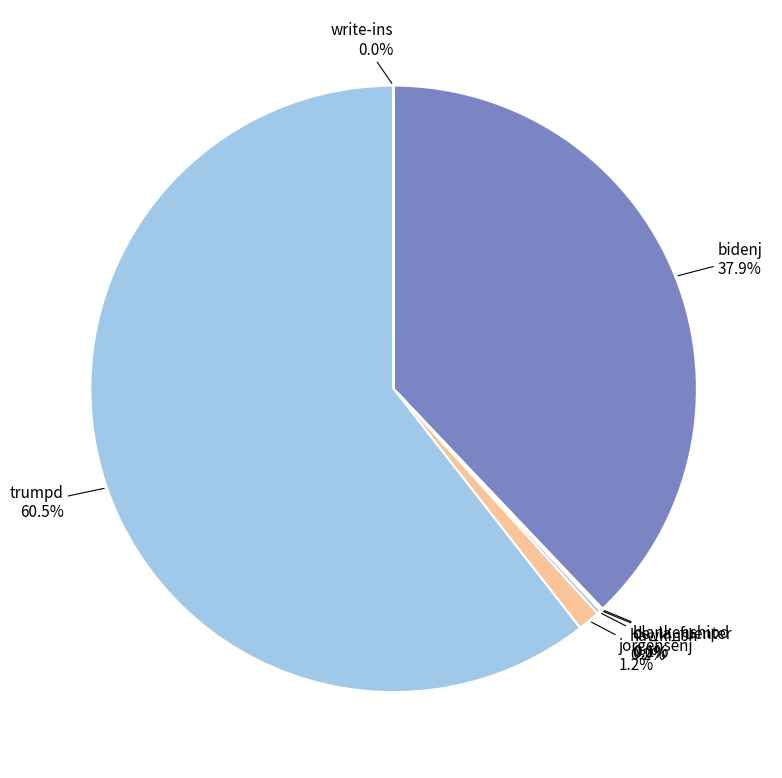

Which category has the biggest portion of the pie?

trumpd